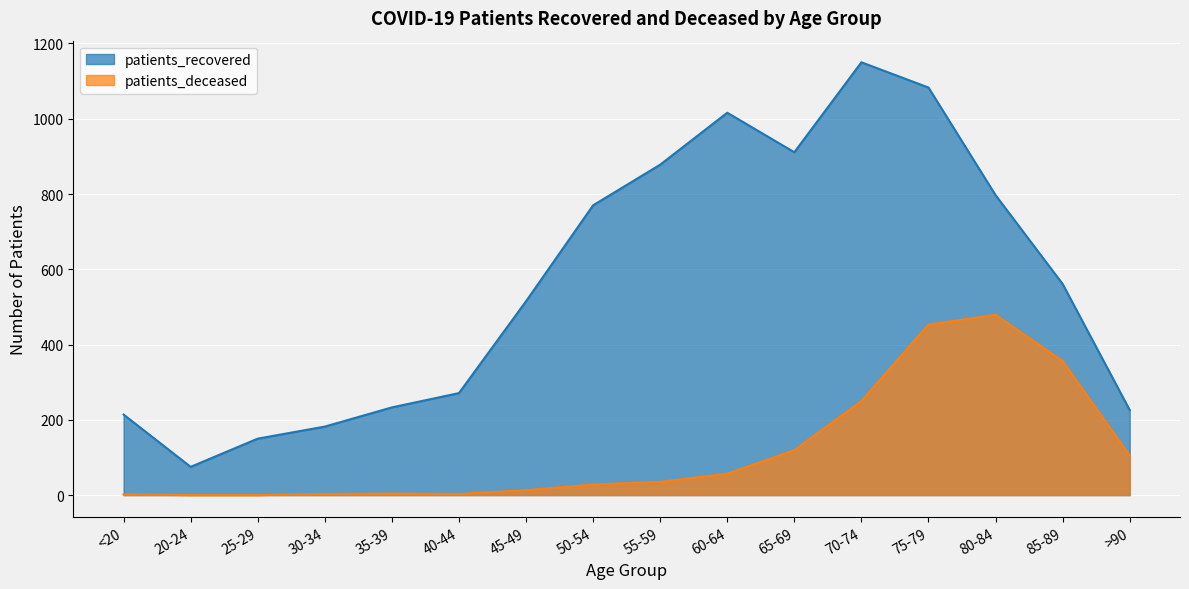

Rank the series by their maximum value, from highest to lowest.

patients_recovered, patients_deceased